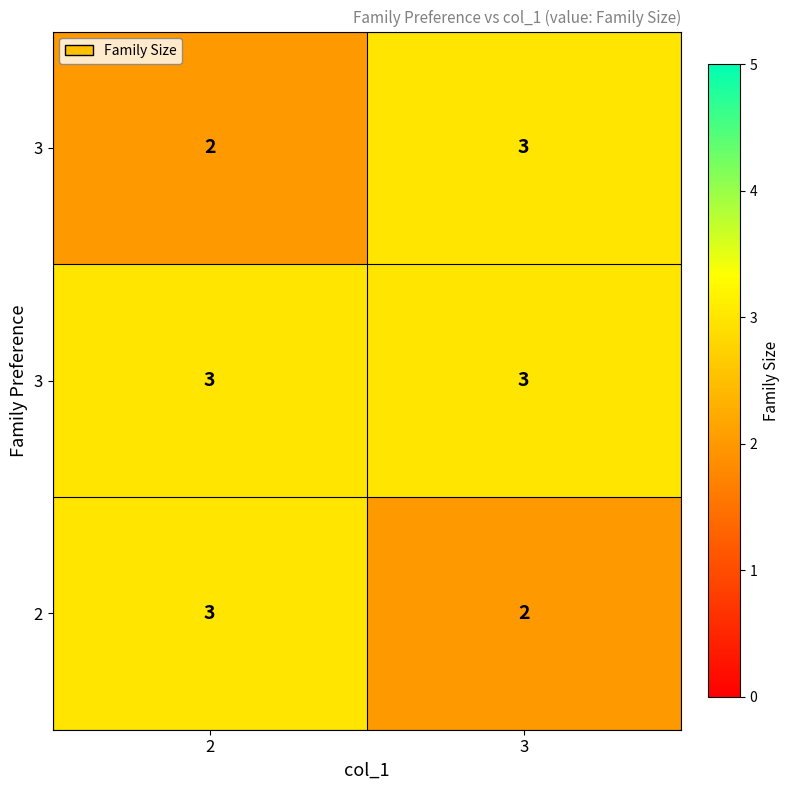

What is the spread (max minus min) of values at 3?

1